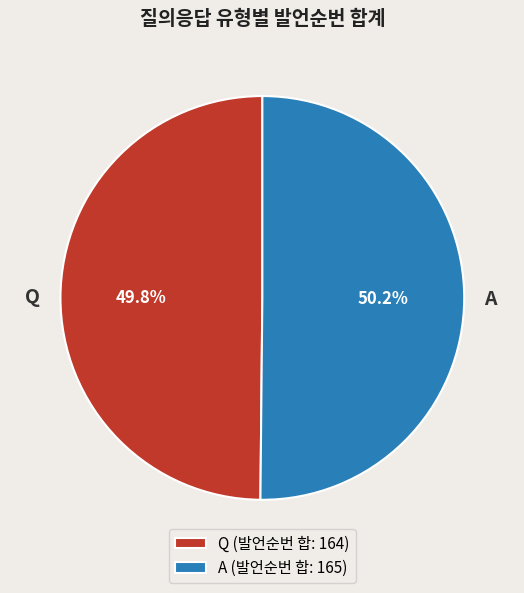

To the nearest percent, what percentage of the pie is A?

50%